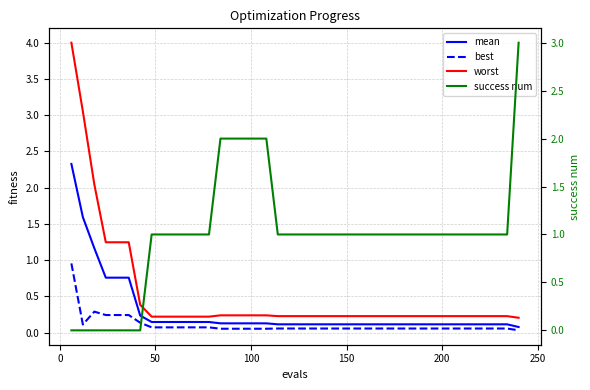

Which series has the largest total across all categories?

success num